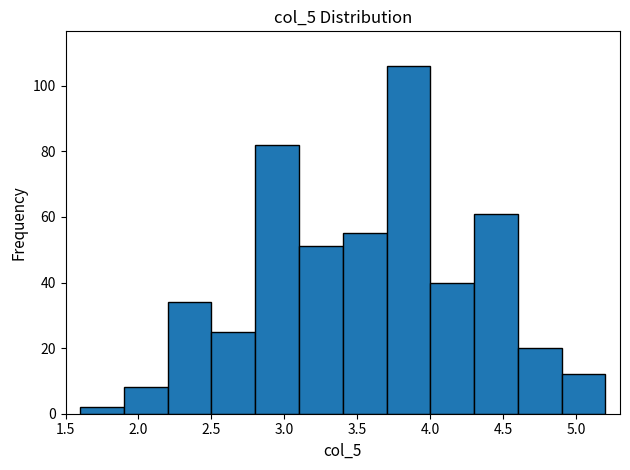

How tall is the bar that spans 4.0 to 4.3 on the x-axis? The values are not printed on the chart, so give them approximately, as read against the axis.

40